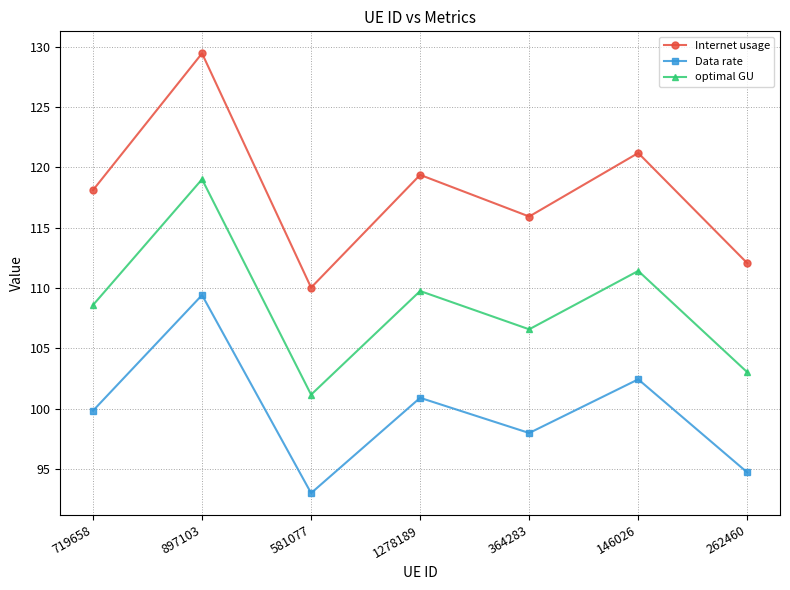

What is the value of the optimal GU point at the 1st from the left?

108.6